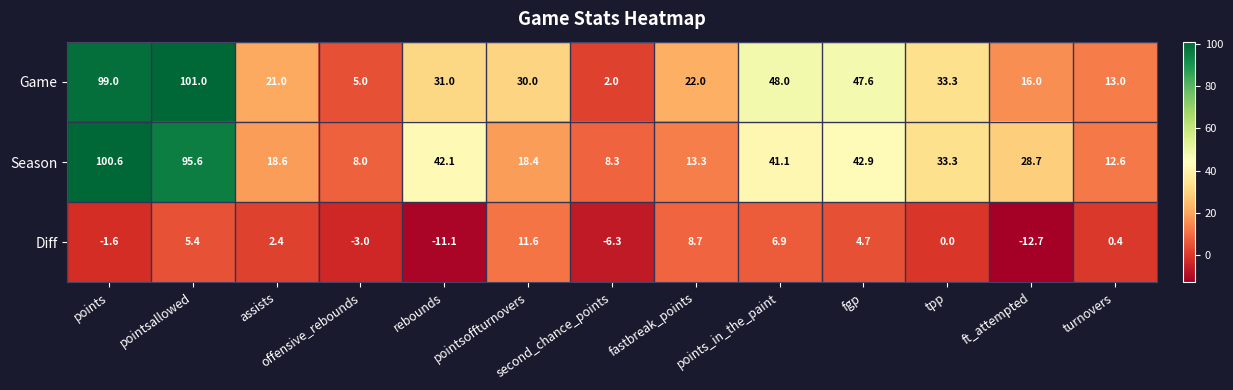

What is the difference between the highest and lowest values at second_chance_points?

14.6